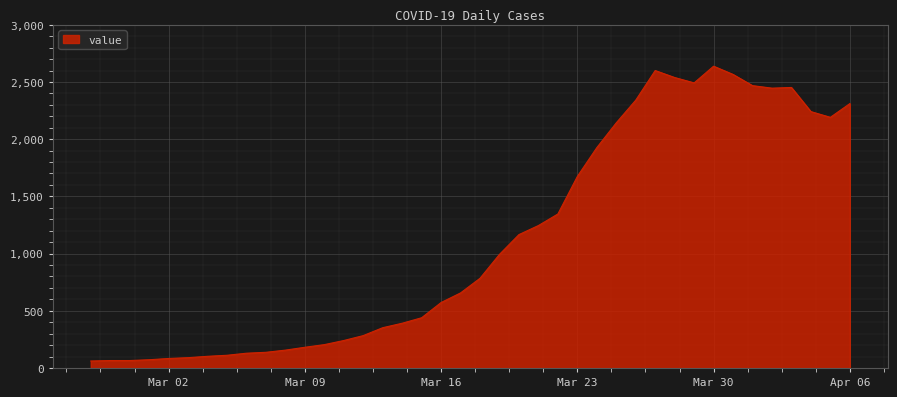

What is the minimum value shown in the chart?

61